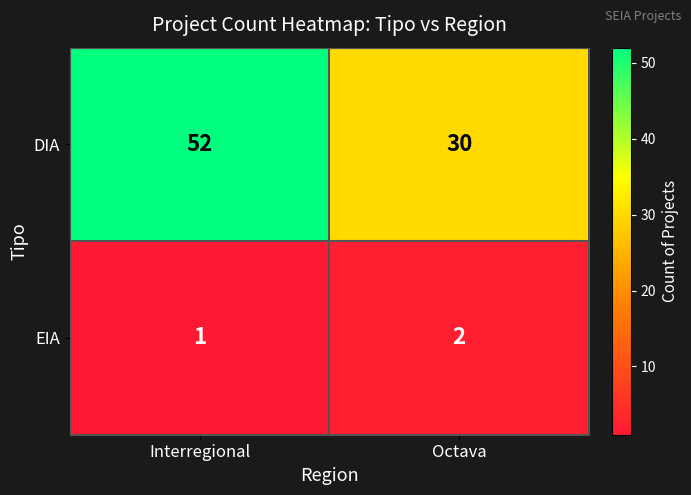

What is the sum of all EIA values?

3